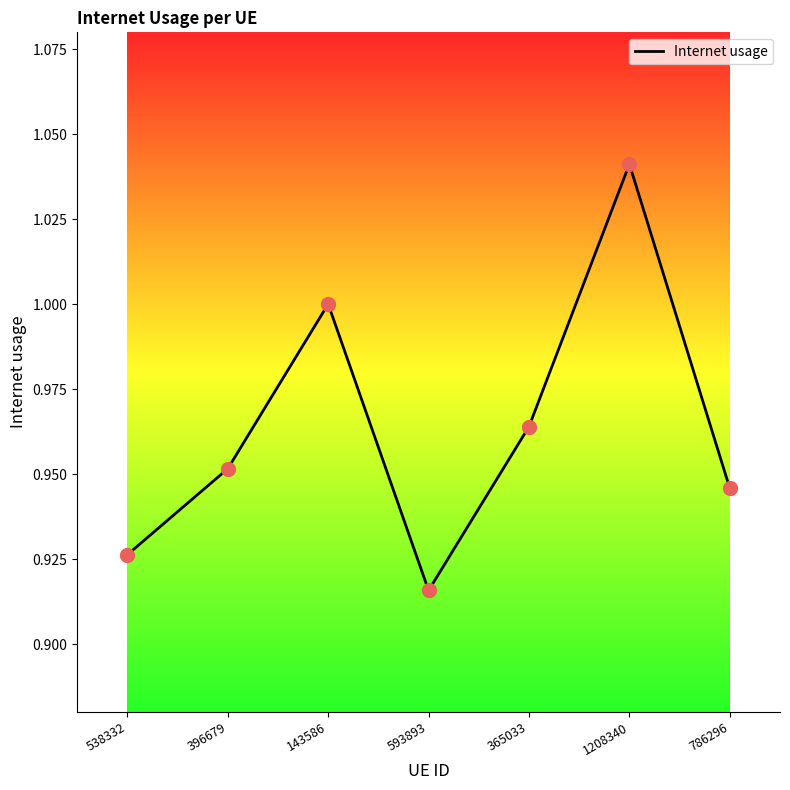

Which has a higher value, 143586 or 593893?

143586